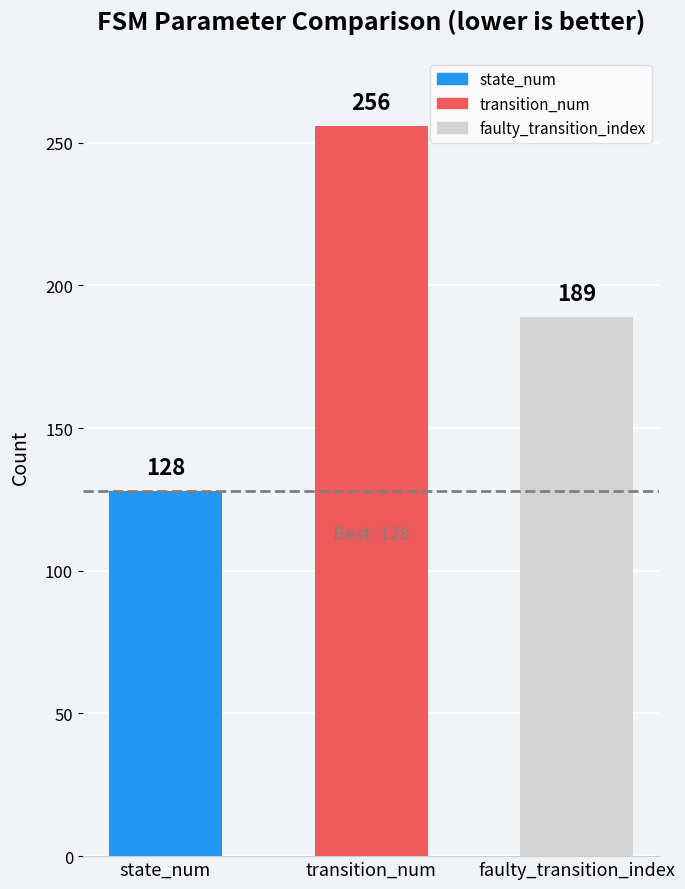

What is the label of the 3rd bar from the right?

state_num